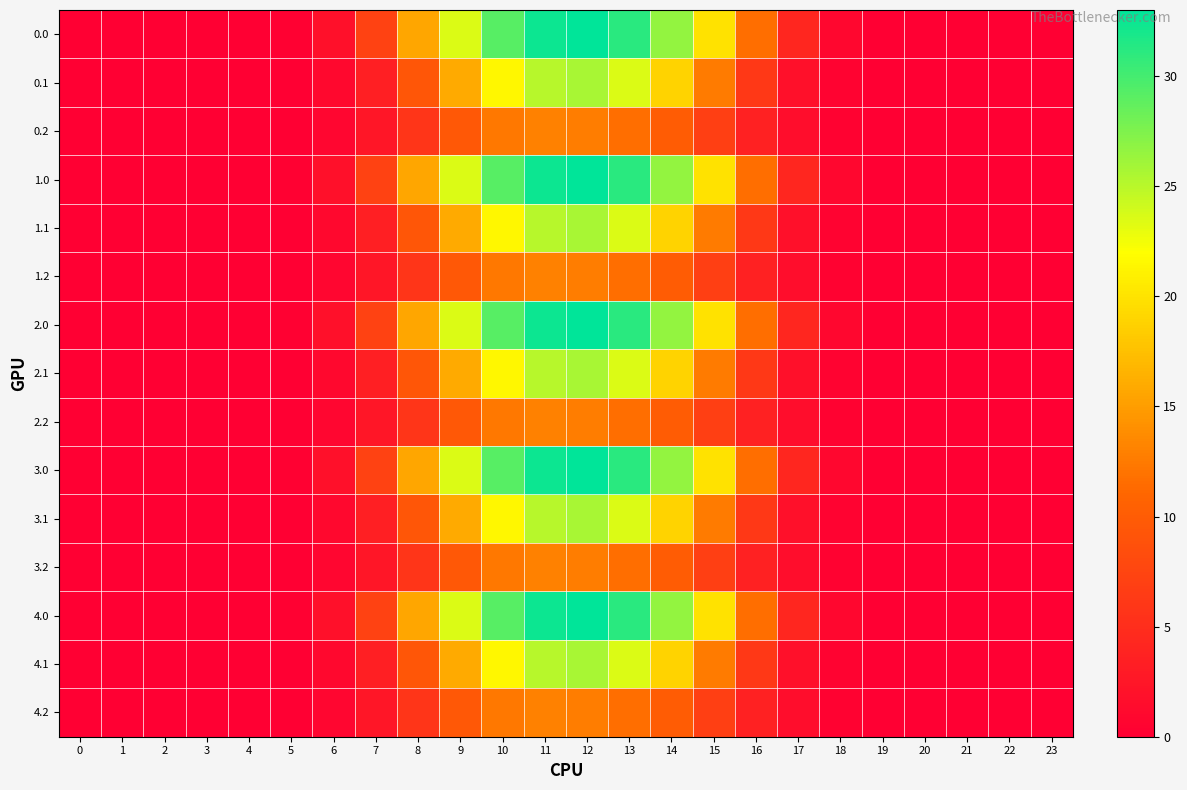

At how many categories does at least one series exceed 1?

12